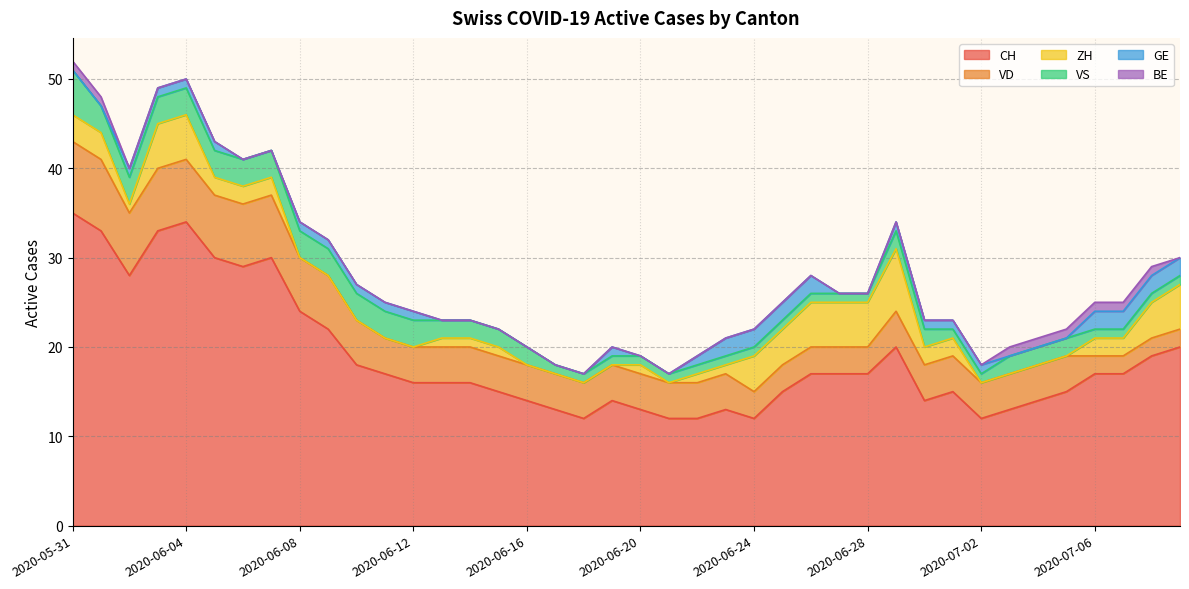

True or false: CH and GE cross at least once.

False